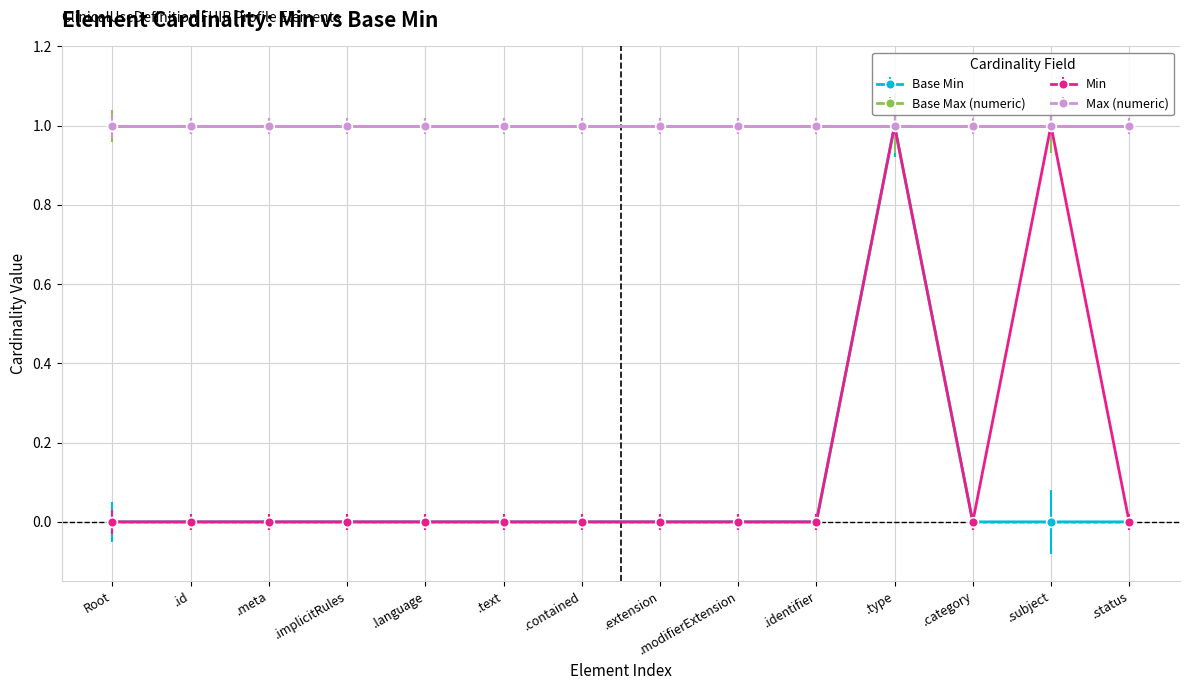

True or false: Min and Base Min intersect in this chart.

False